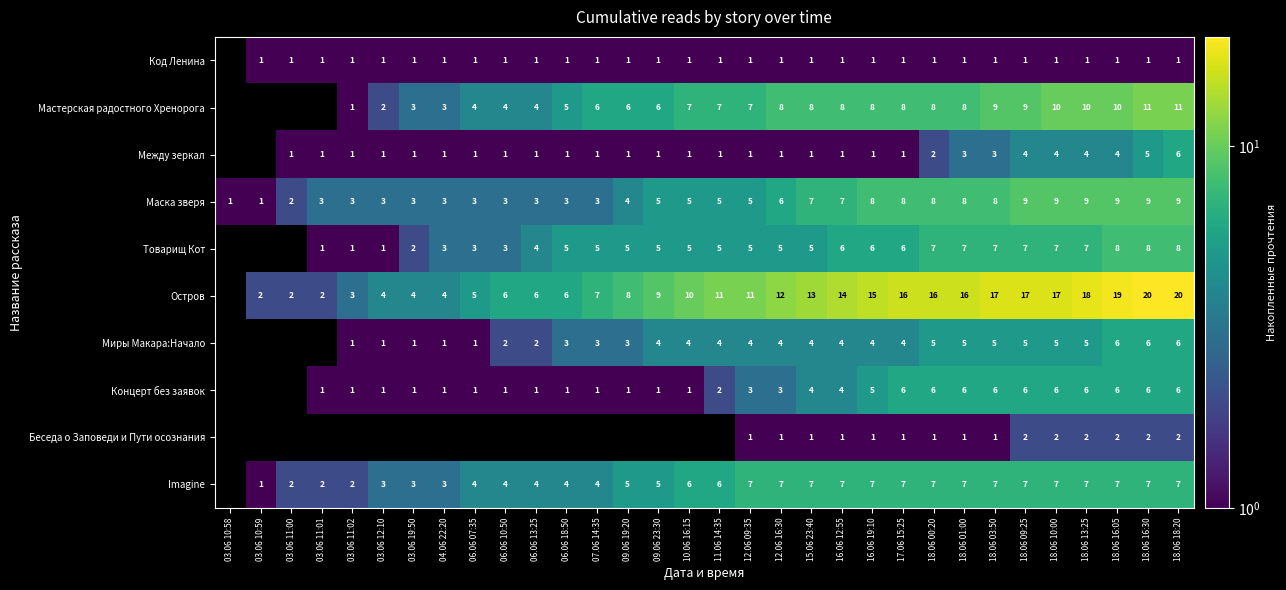

Is it true that Остров equals 1 at 04.06 22:20?

False